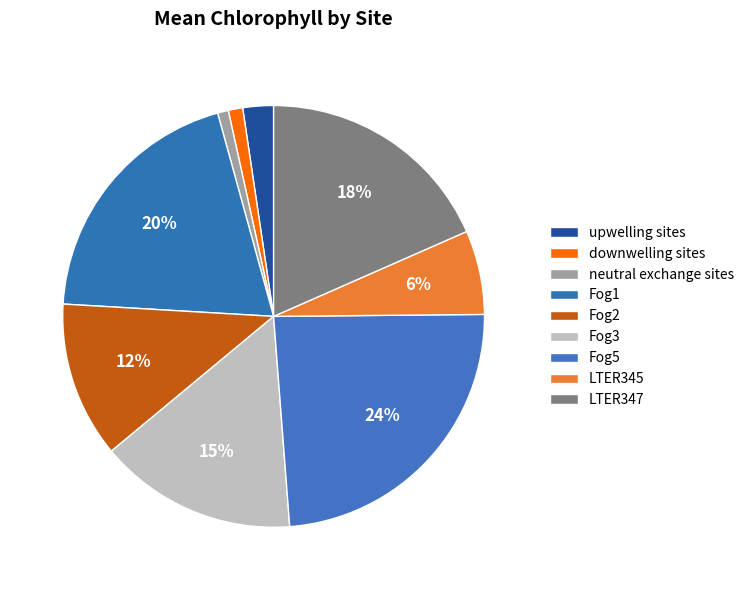

Does downwelling sites account for over 50% of the chart?

No